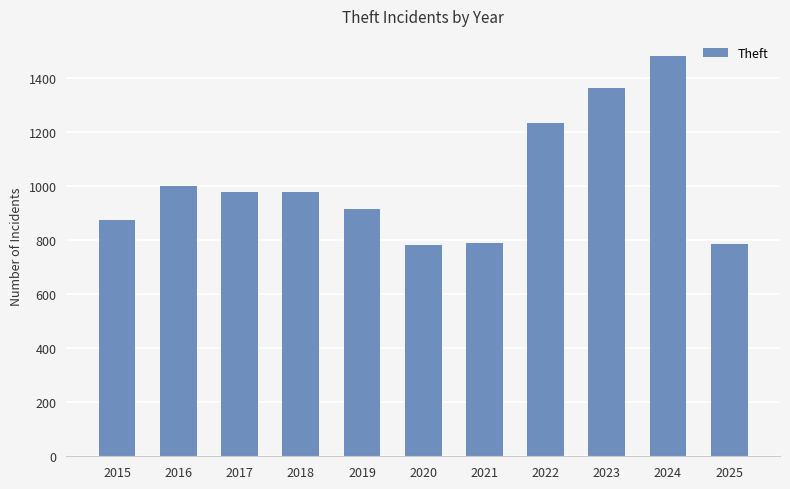

What is the greatest value displayed?

1482